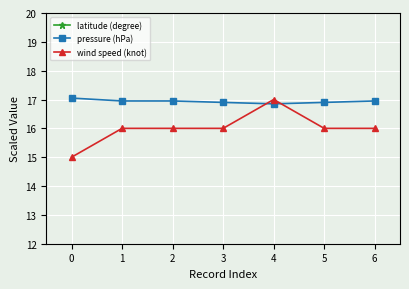

Count the number of data series in this chart.

3